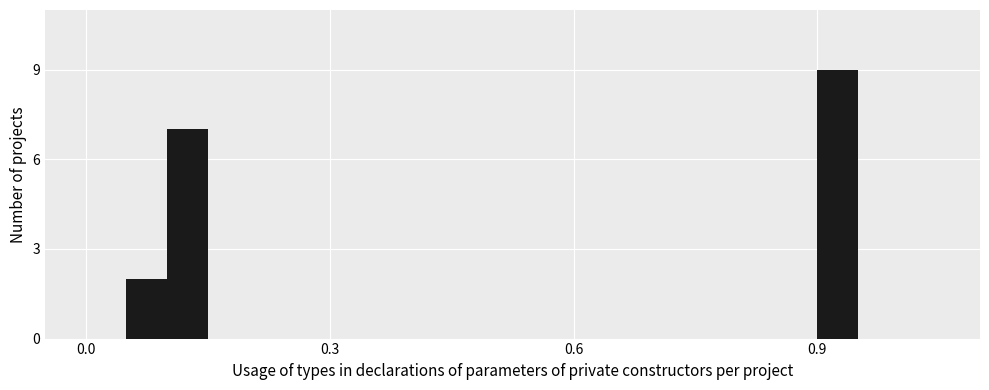

Around what value on the x-axis is the tallest bar? Give the approximate position of its centre, as read against the axis.

0.95